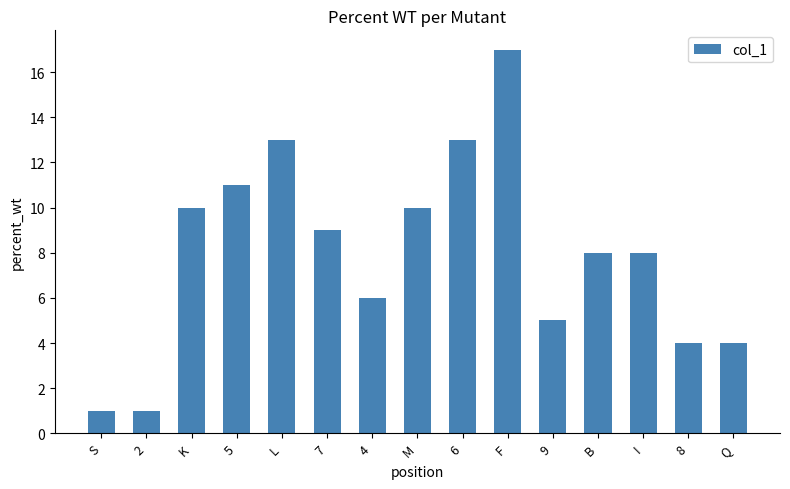

What position from the left is M?

8